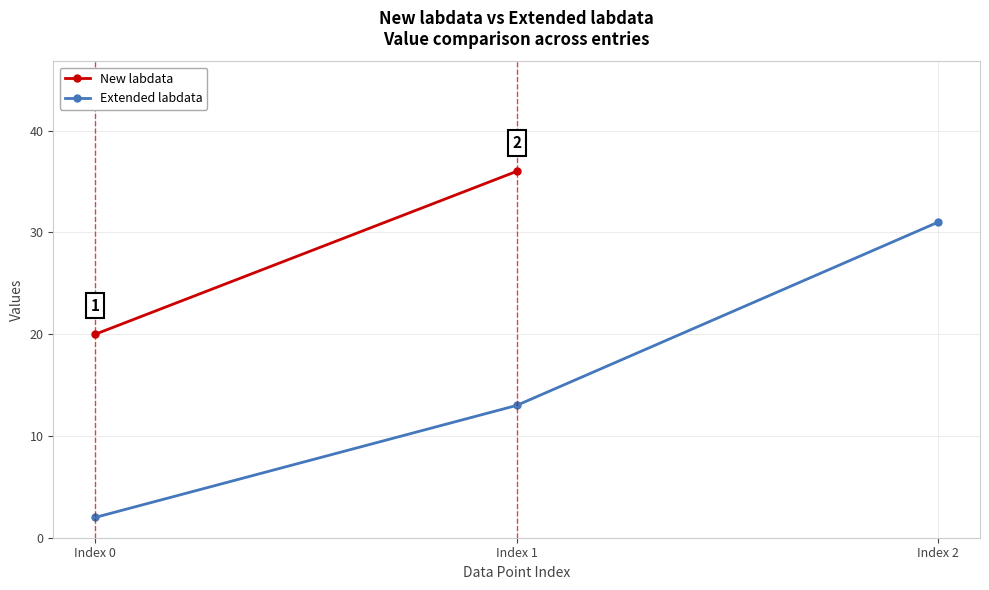

At which label is the value closest to 16?

Index 1